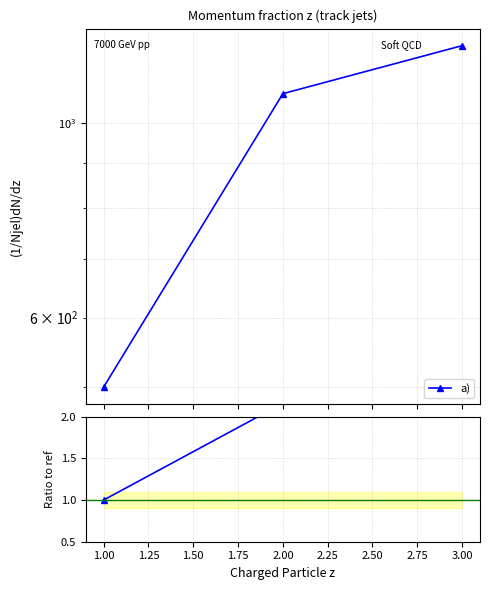

What is the sum of the a) values at 3.00 and 1.00?

1725.2